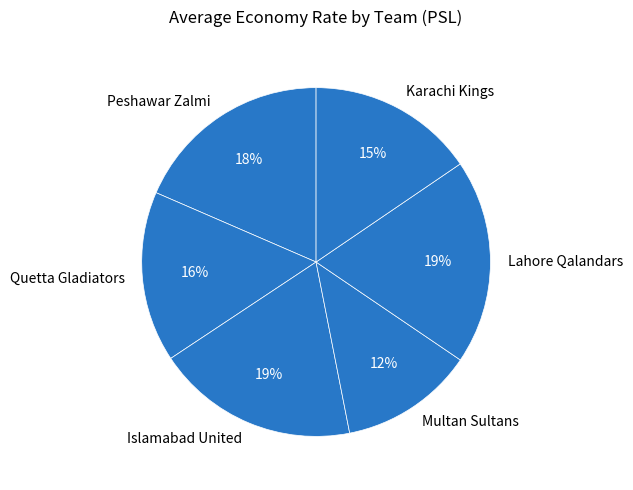

Is the sum of Islamabad United and Quetta Gladiators greater than half?

No